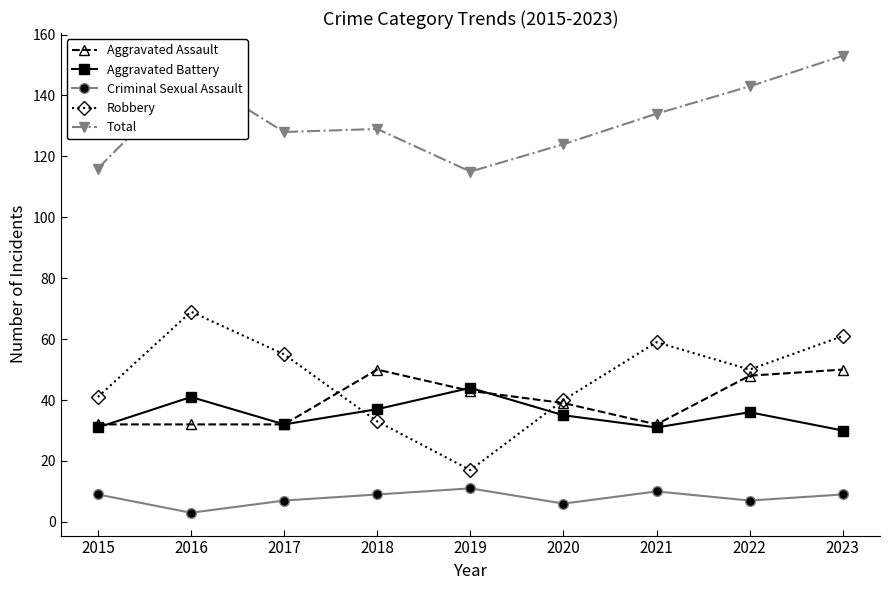

Is the value of Robbery at 2021 greater than the value of Total at 2015?

No